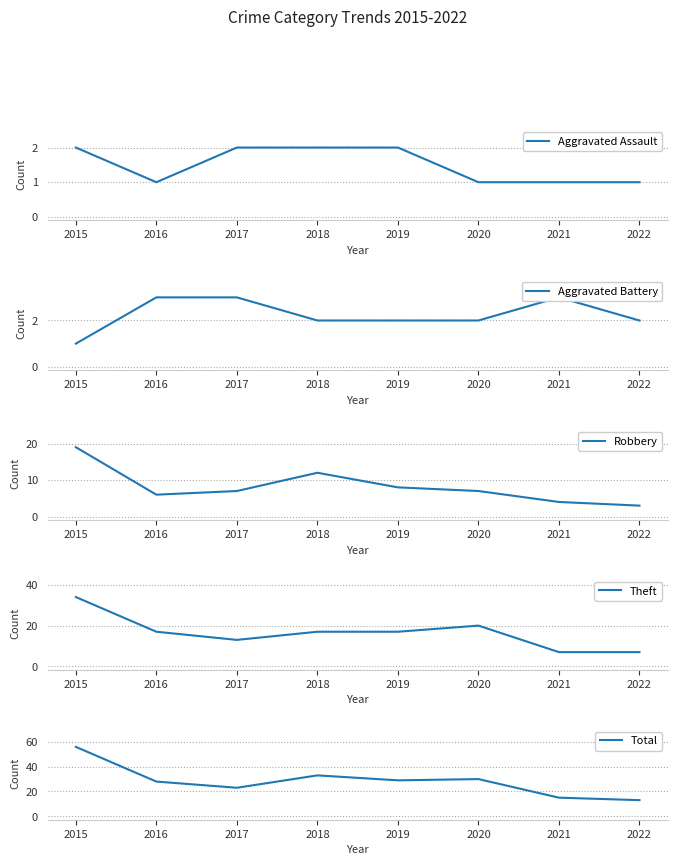

True or false: Aggravated Battery has a value of 1 at 2015.

True